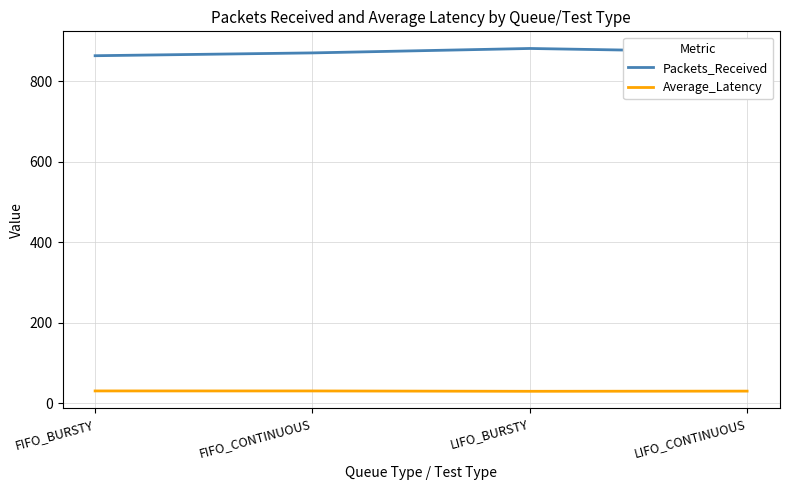

Read the Packets_Received value at LIFO_BURSTY.

881.0